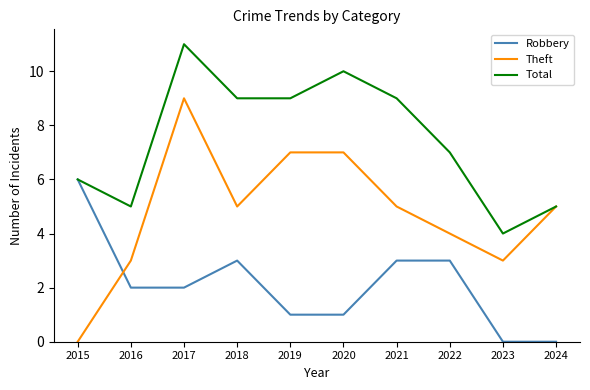

How many intersections are there between Robbery and Theft?

1